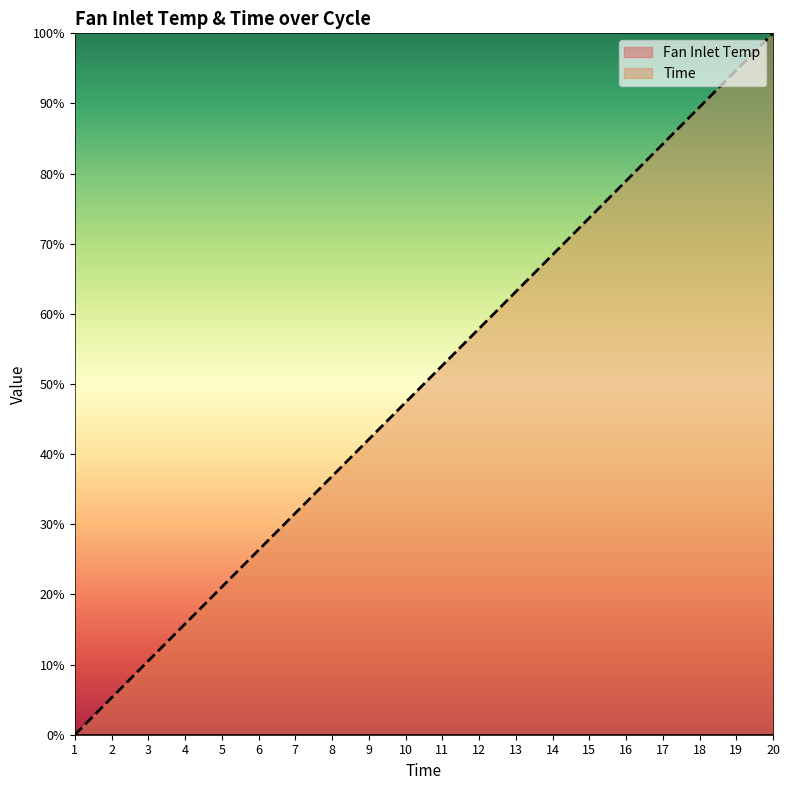

Reading left to right, list all the values displayed in this chart.

0.0	5.3	10.5	15.8	21.1	26.3	31.6	36.8	42.1	47.4	52.6	57.9	63.2	68.4	73.7	78.9	84.2	89.5	94.7	100.0